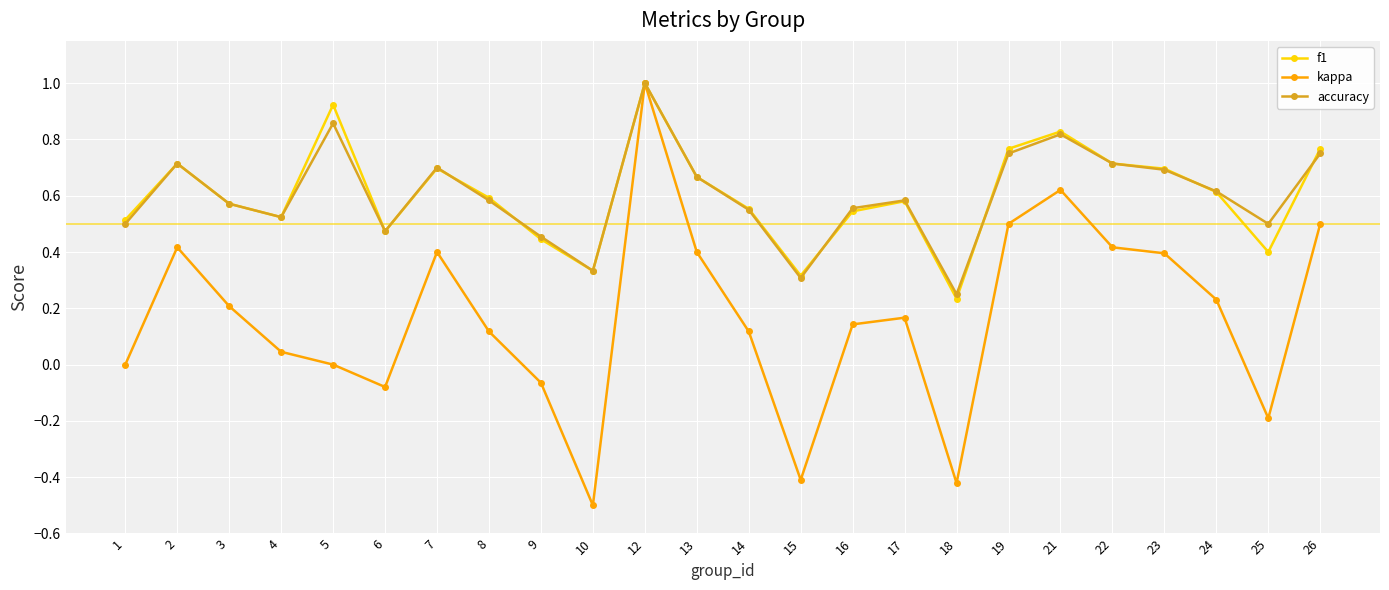

What is the maximum value shown in the chart?

1.0